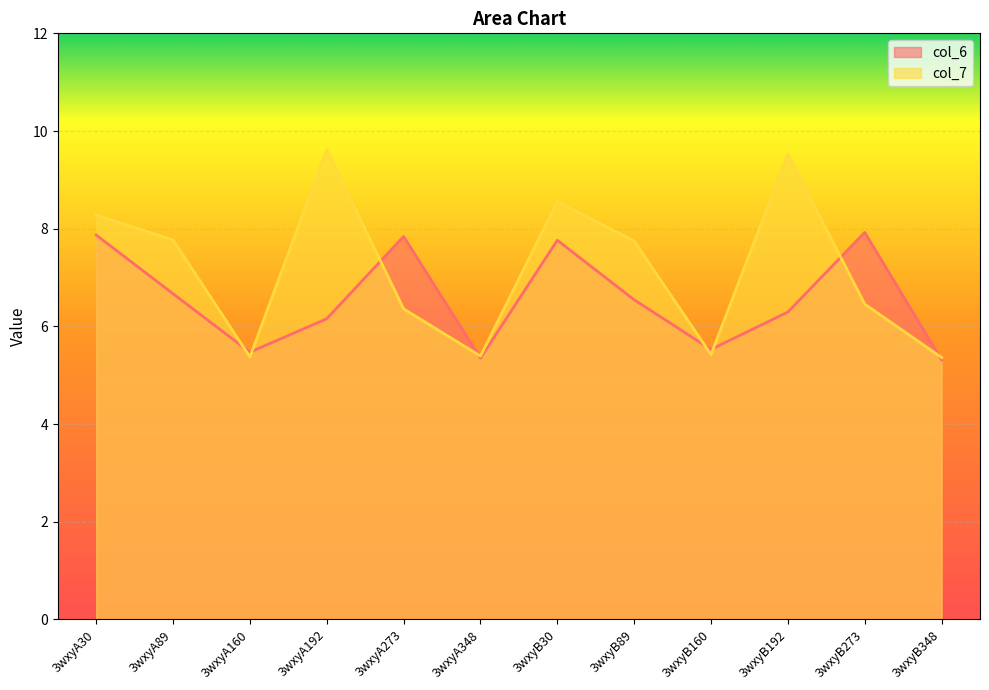

Where is the first local minimum for col_6?

3wxyA160